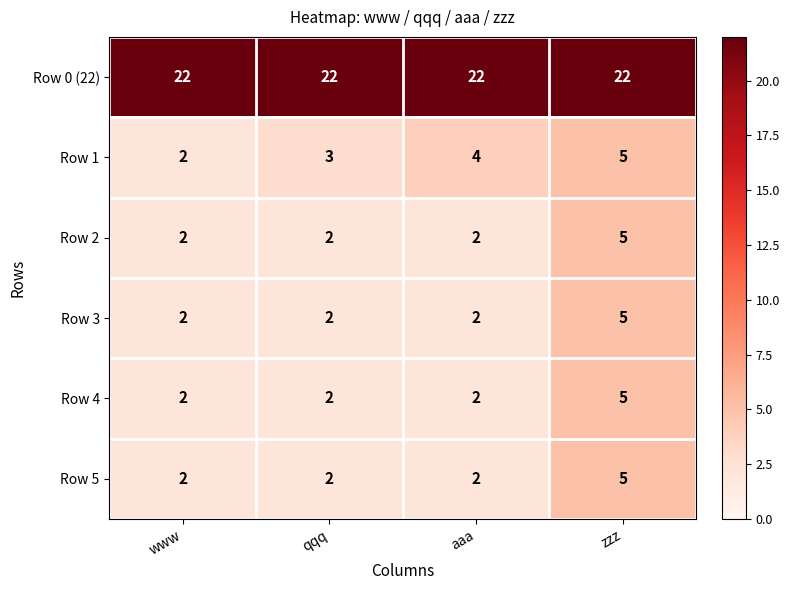

Reading left to right, list all the values displayed in this chart.

Row 0 (22): 22	22	22	22
Row 1: 2	3	4	5
Row 2: 2	2	2	5
Row 3: 2	2	2	5
Row 4: 2	2	2	5
Row 5: 2	2	2	5